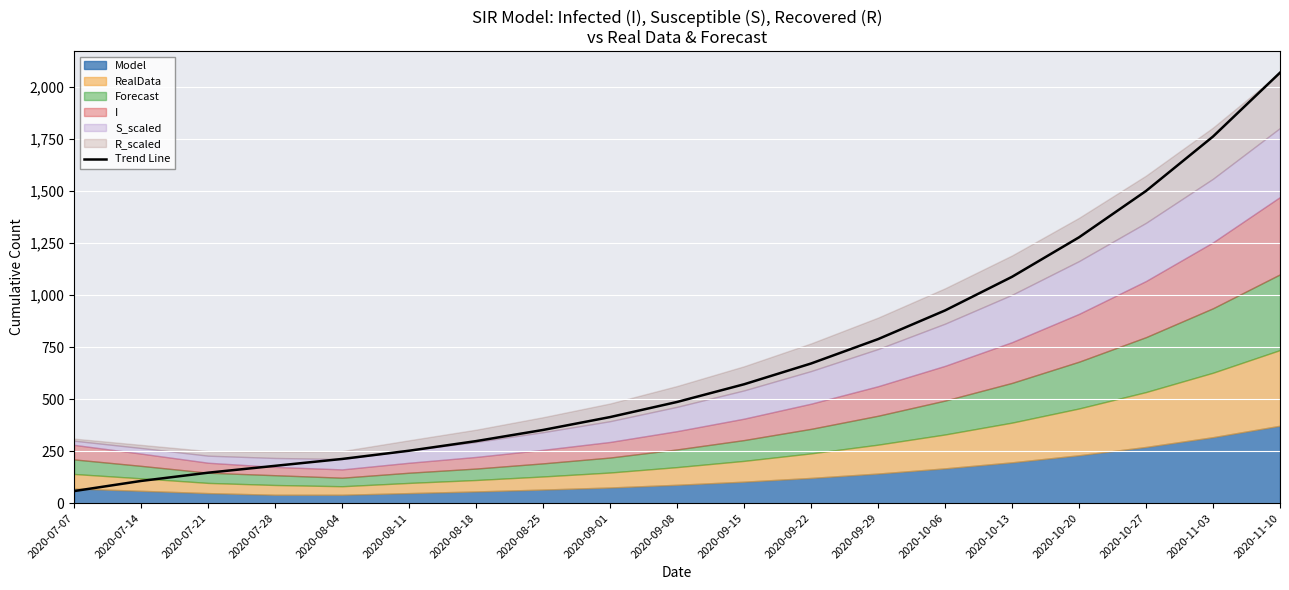

What is the approximate value at 2020-07-07?

57.8